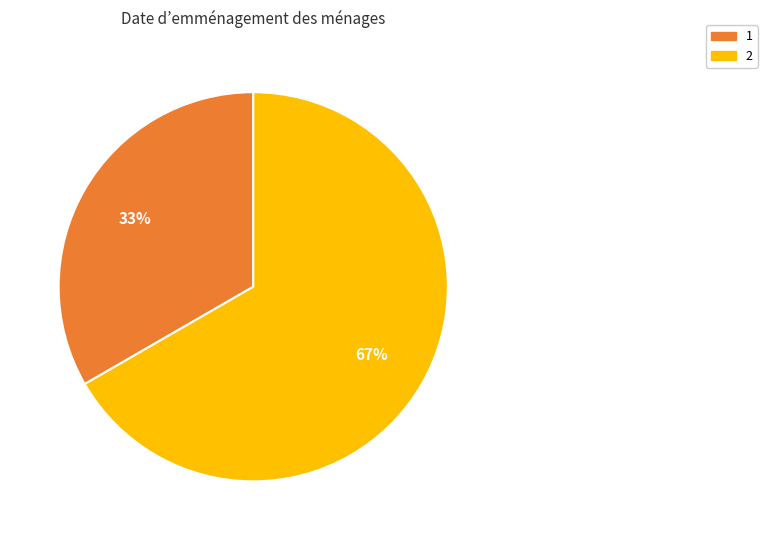

Is the sum of 1 and 2 greater than half?

Yes